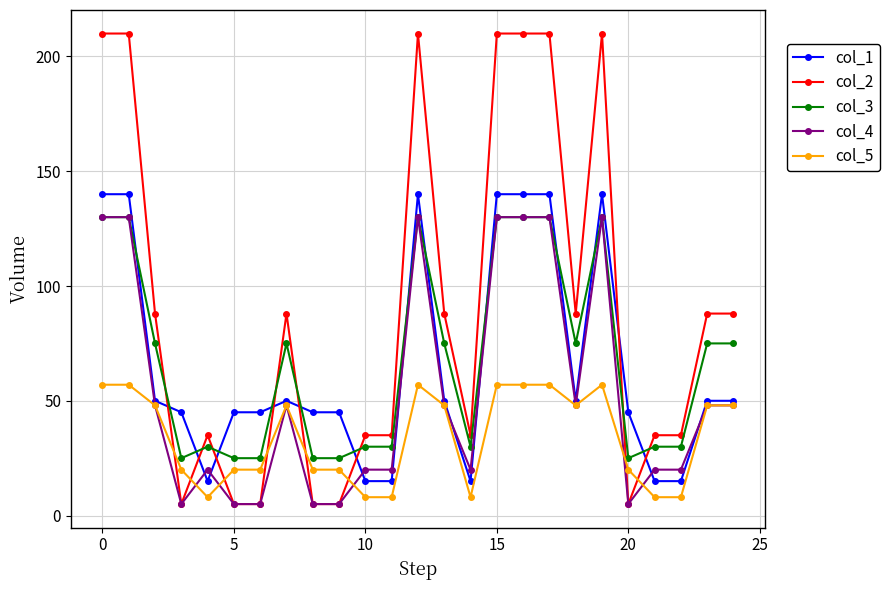

How many distinct data groups are displayed?

5